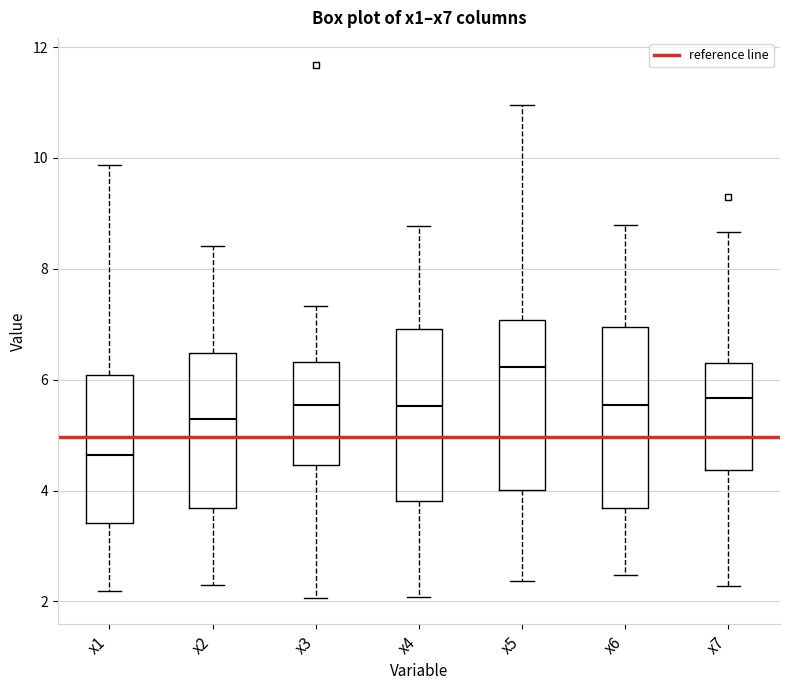

Where does the upper whisker of the box for x3 end on the y-axis? The values are not printed on the chart, so give them approximately, as read against the axis.

7.4